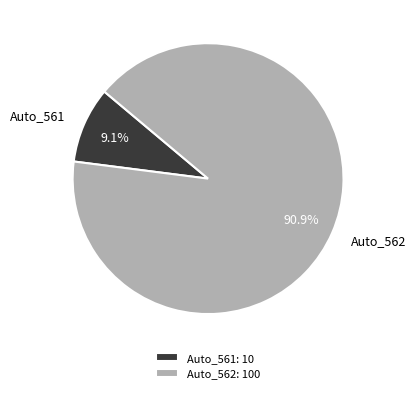

To the nearest percent, what is the average slice percentage?

50%